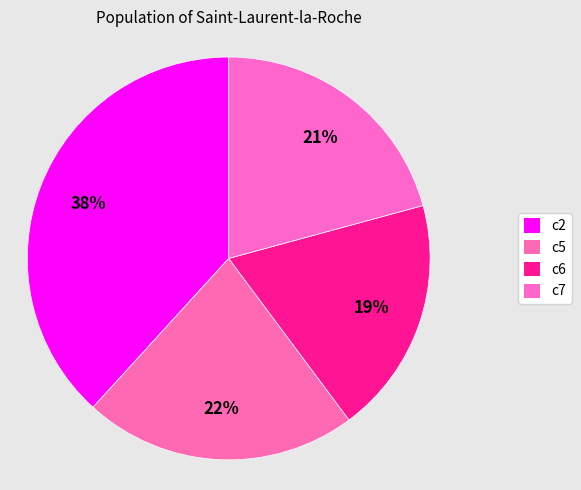

How many slices are in this pie chart?

4